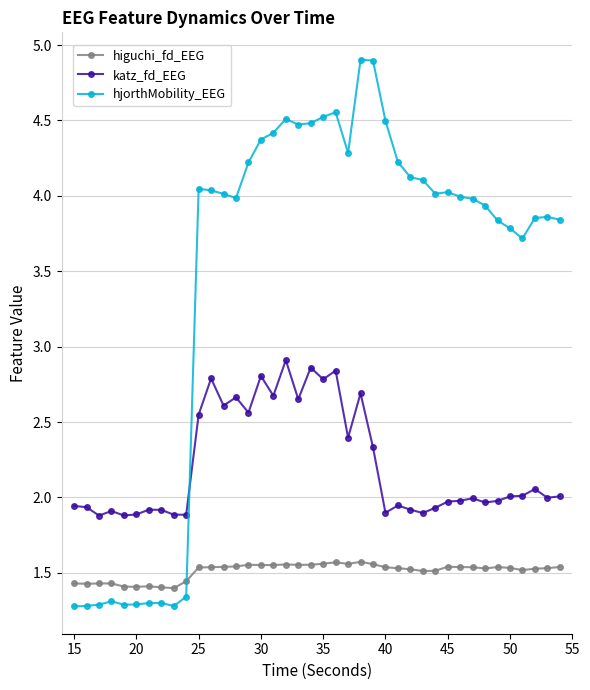

Does the chart have visible grid lines?

Yes